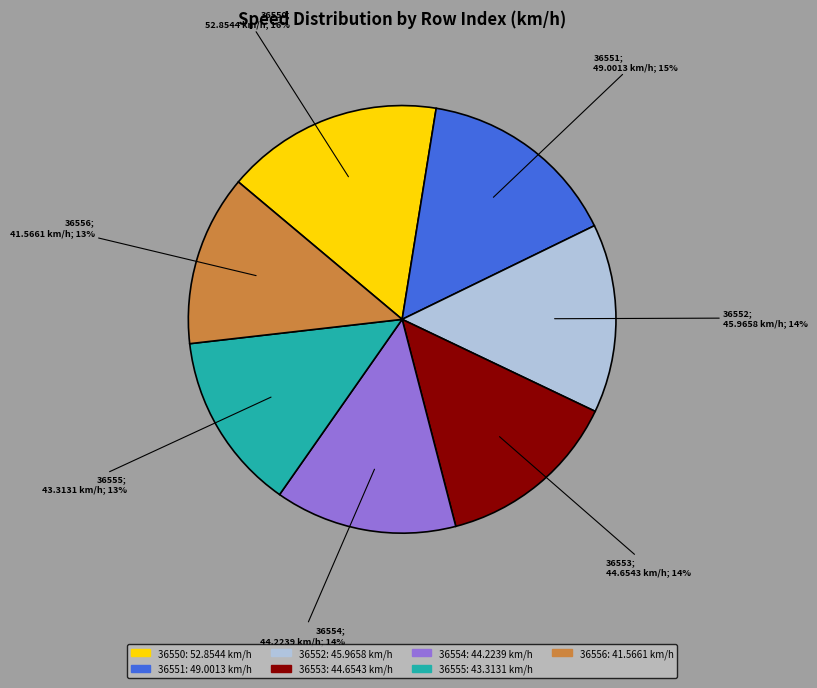

What is the largest slice in the pie chart?

36550